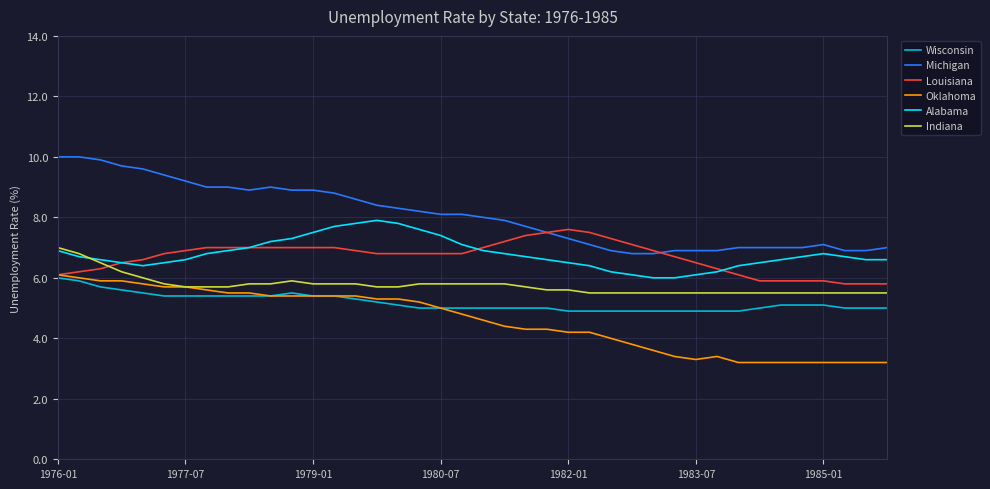

Which series has the widest spread of values?

Michigan